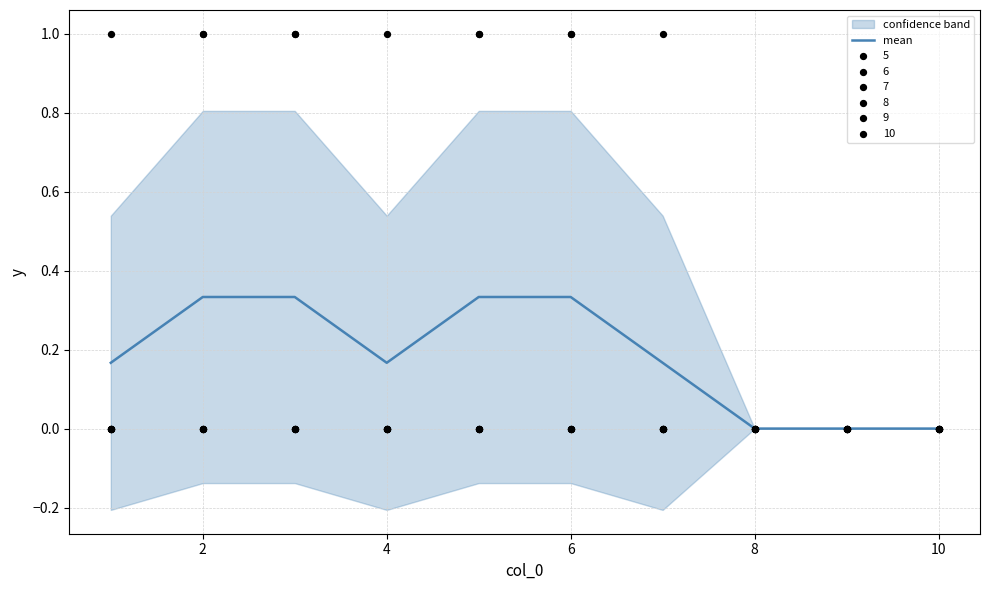

True or false: mean has a value of 0.1 at 8.

False